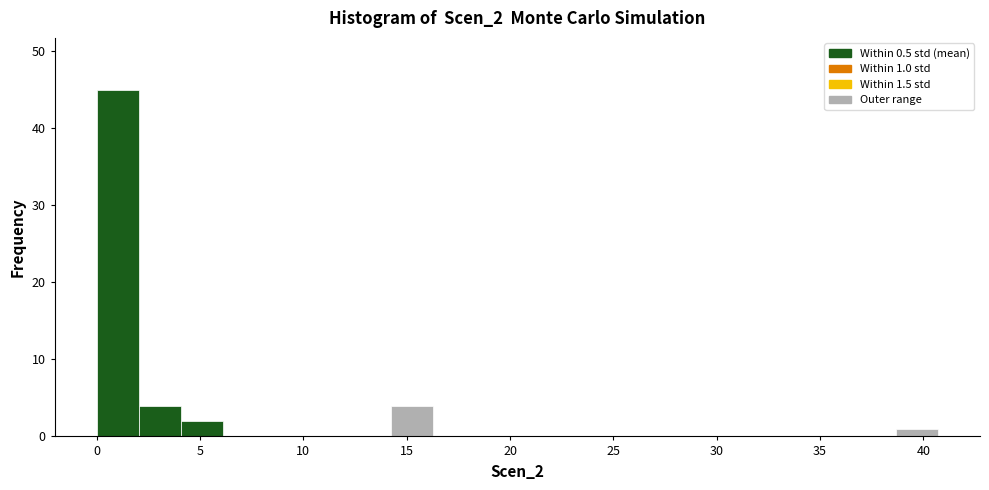

Which range on the x-axis has the tallest bar?

0.0 to 2.0